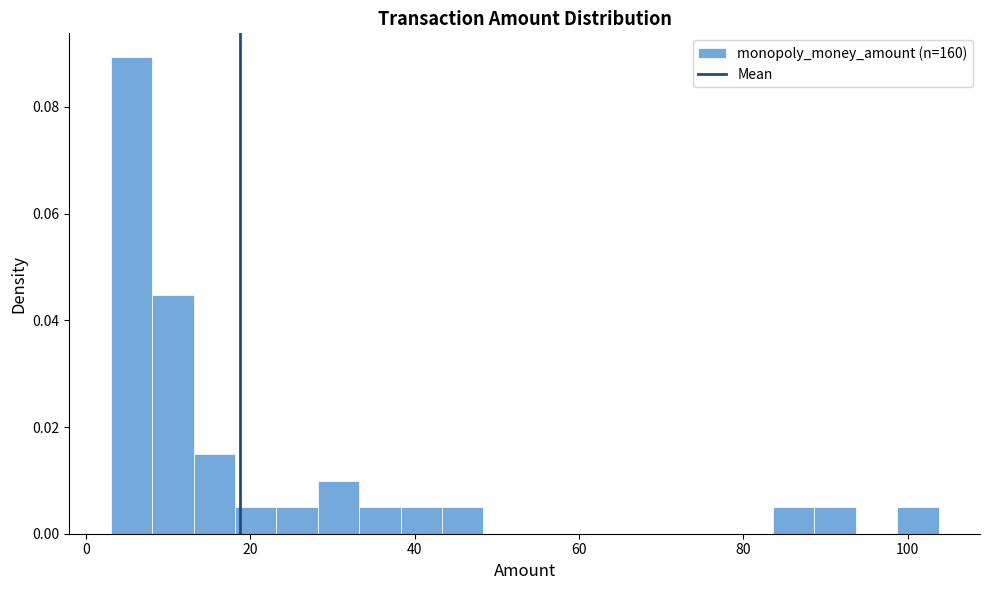

Around what value on the x-axis is the tallest bar? Give the approximate position of its centre, as read against the axis.

6